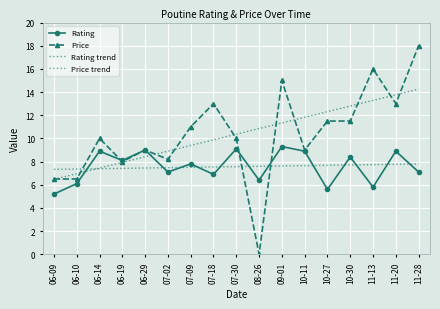

Reading left to right, list all the values displayed in this chart.

Rating: 5.2	6.1	8.9	8.1	9.0	7.1	7.8	6.9	9.1	6.4	9.3	8.9	5.6	8.4	5.8	8.9	7.1
Price: 6.5	6.5	10.0	8.0	9.0	8.2	11.0	13.0	10.0	0.0	15.0	9.0	11.5	11.5	16.0	13.0	18.0
Rating trend: 7.3	7.4	7.4	7.4	7.4	7.5	7.5	7.5	7.6	7.6	7.6	7.7	7.7	7.7	7.7	7.8	7.8
Price trend: 6.5	7.0	7.4	7.9	8.4	8.9	9.4	9.9	10.4	10.9	11.3	11.8	12.3	12.8	13.3	13.8	14.3